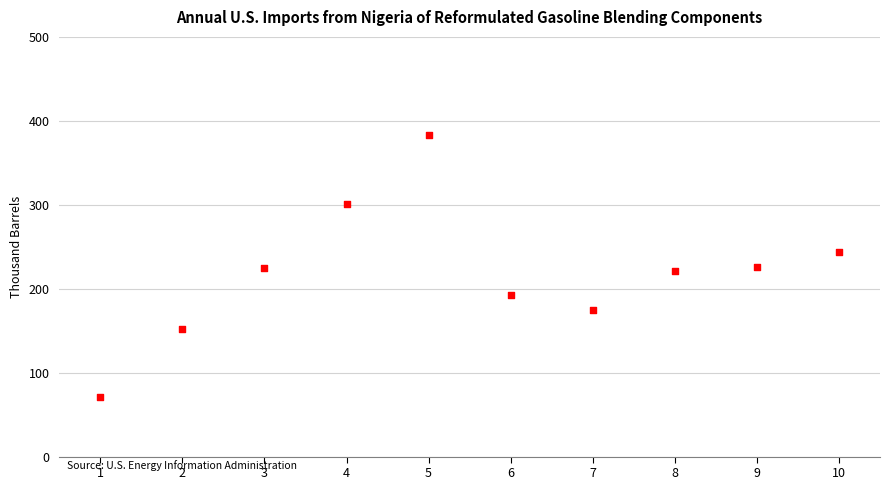

What is the range of X values (max minus min)?

9.0